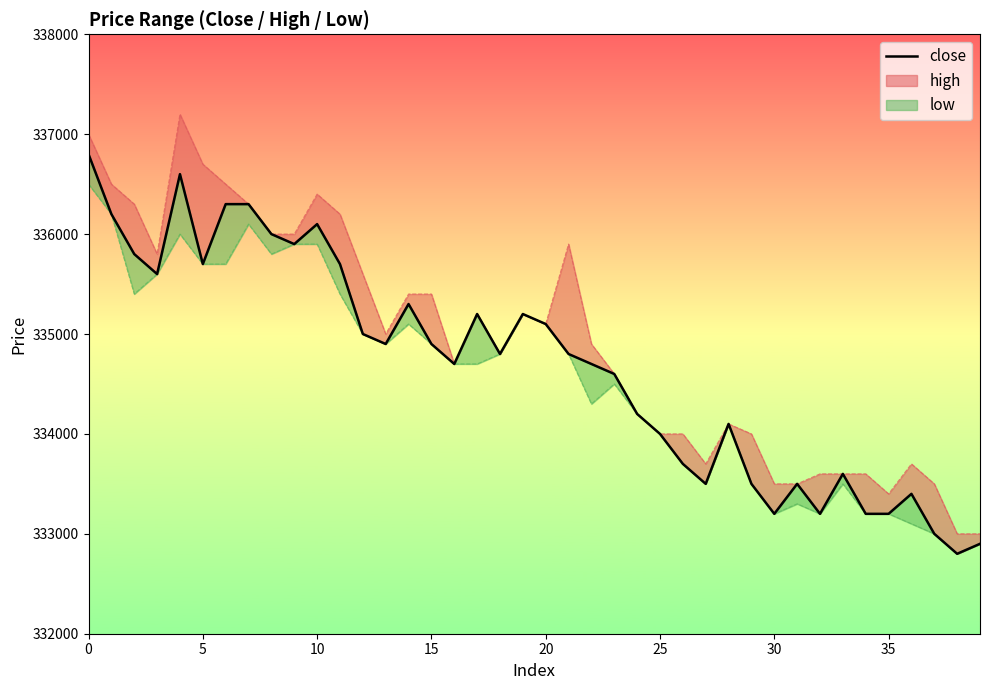

How many interior local peaks (higher than both neighbors) does the data have?

9